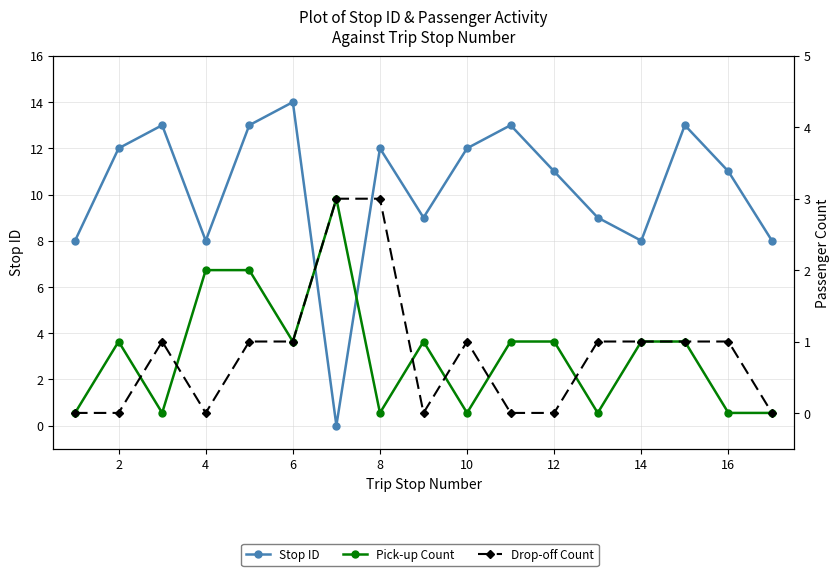

How many lines are shown in the chart?

3